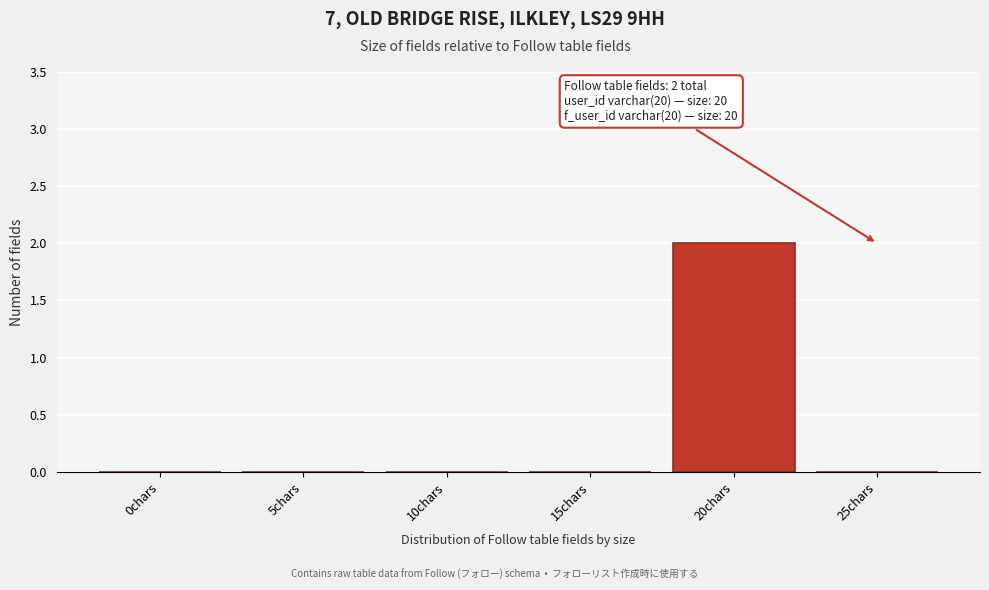

Reading right to left, list all the values displayed in this chart.

25chars=0	20chars=2	15chars=0	10chars=0	5chars=0	0chars=0